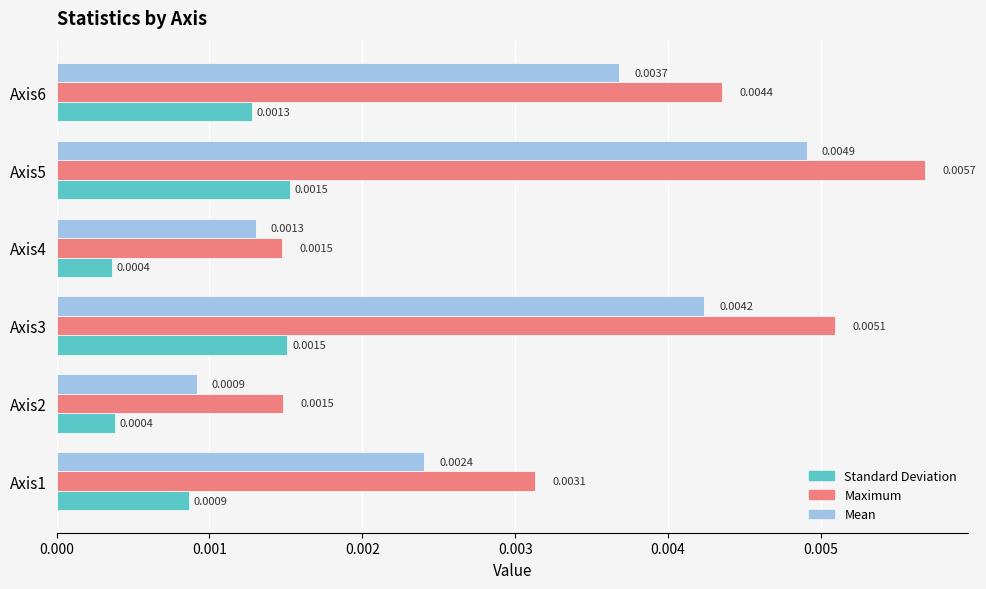

What are all the series names shown in the legend?

Standard Deviation, Maximum, Mean